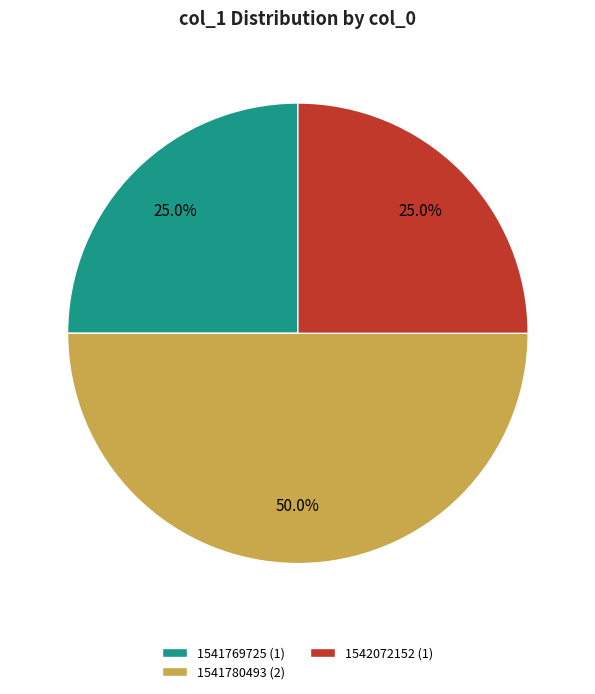

How much of the chart is everything except 1541780493 (2)?

50.0%